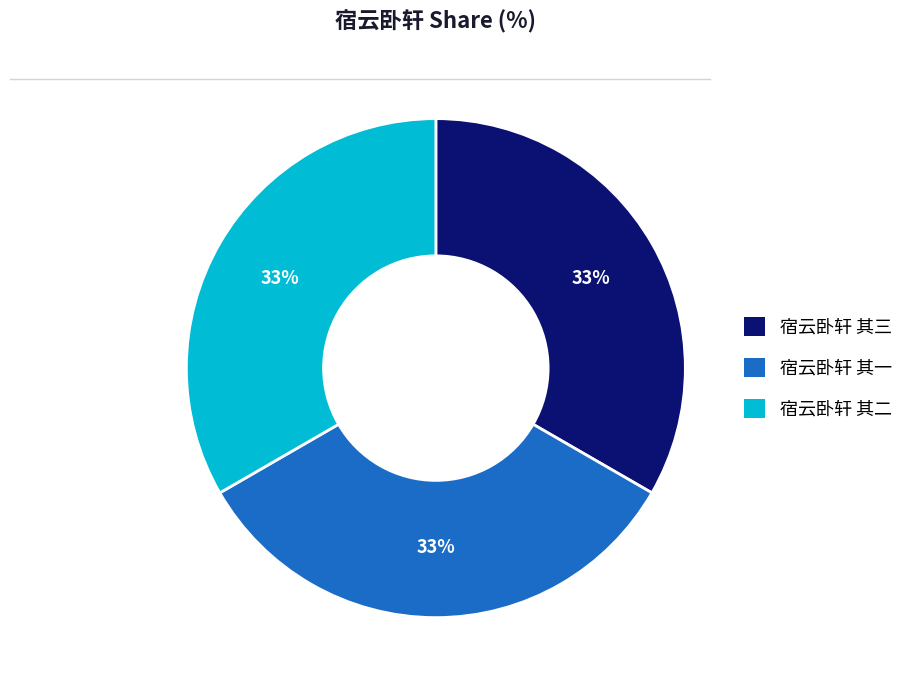

The 宿云卧轩 其三 slice represents 33% of the pie. True or false?

True